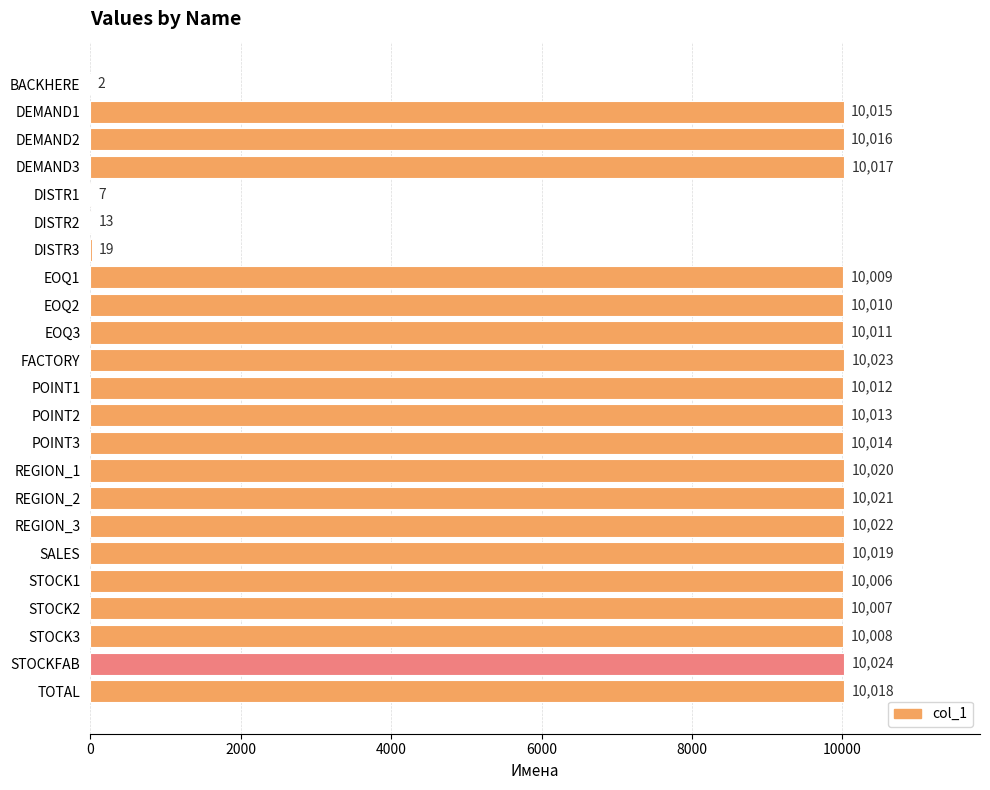

Reading top to bottom, what are all the values shown in this chart?

BACKHERE=2	DEMAND1=10015	DEMAND2=10016	DEMAND3=10017	DISTR1=7	DISTR2=13	DISTR3=19	EOQ1=10009	EOQ2=10010	EOQ3=10011	FACTORY=10023	POINT1=10012	POINT2=10013	POINT3=10014	REGION_1=10020	REGION_2=10021	REGION_3=10022	SALES=10019	STOCK1=10006	STOCK2=10007	STOCK3=10008	STOCKFAB=10024	TOTAL=10018